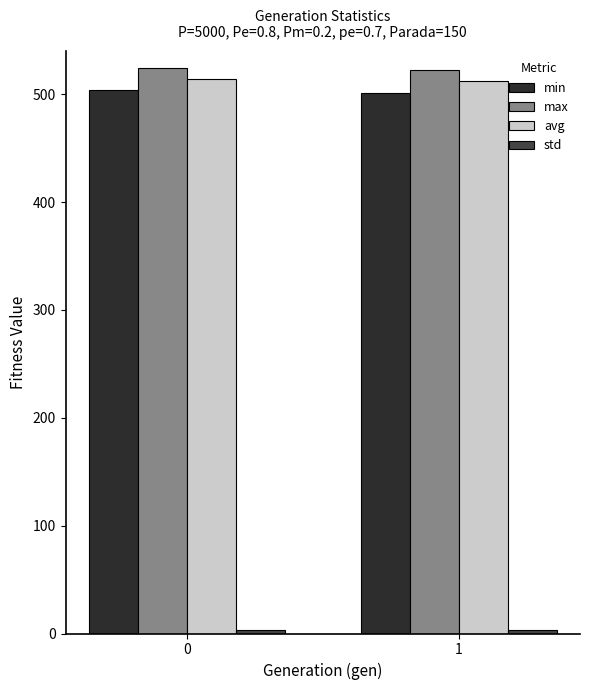

Read the max value at 1.

522.4